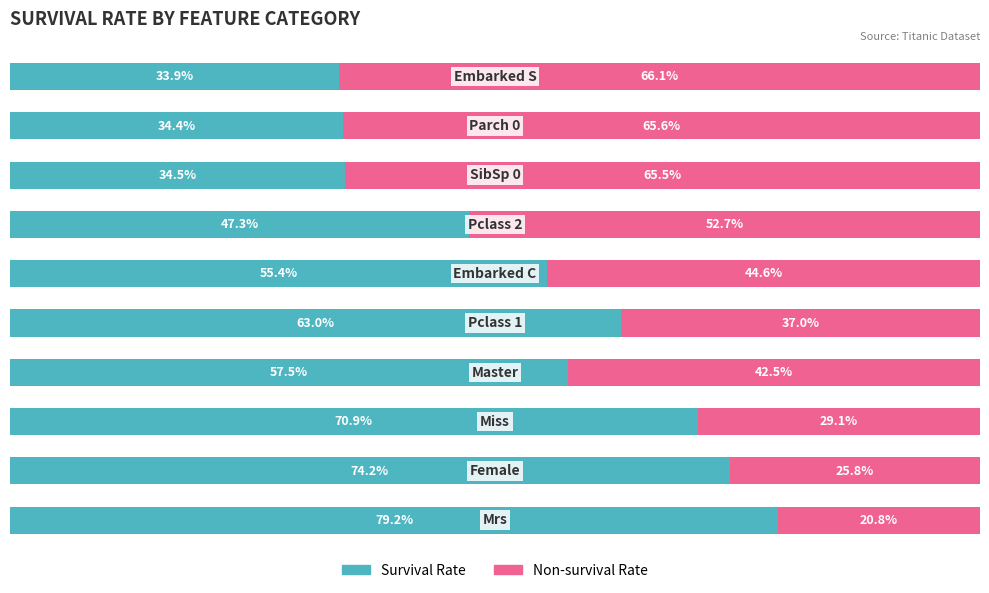

What are all the series names shown in the legend?

Survival Rate, Non-survival Rate